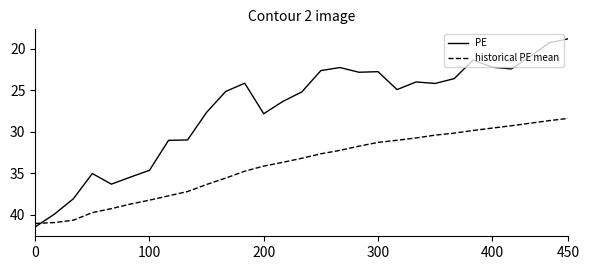

What is the average value of the historical PE mean series?

34.0